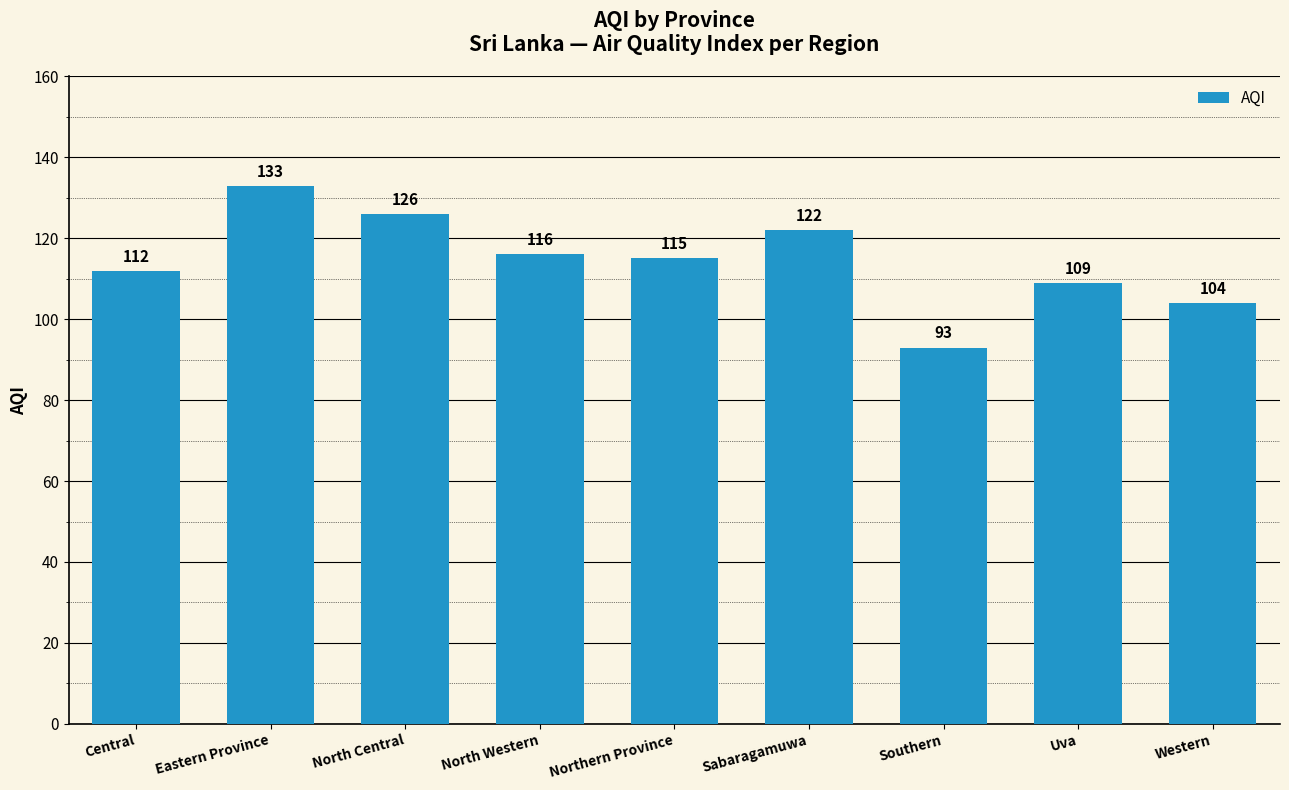

What is the difference between the values at North Western and Southern?

23